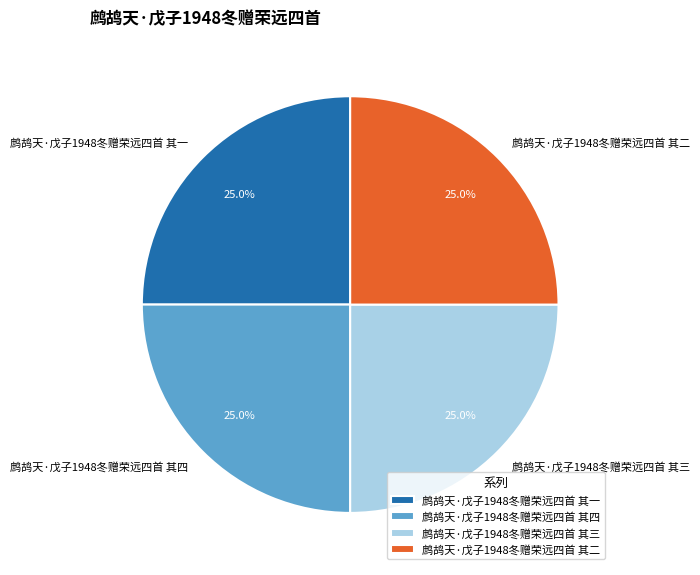

How many slices are in this pie chart?

4